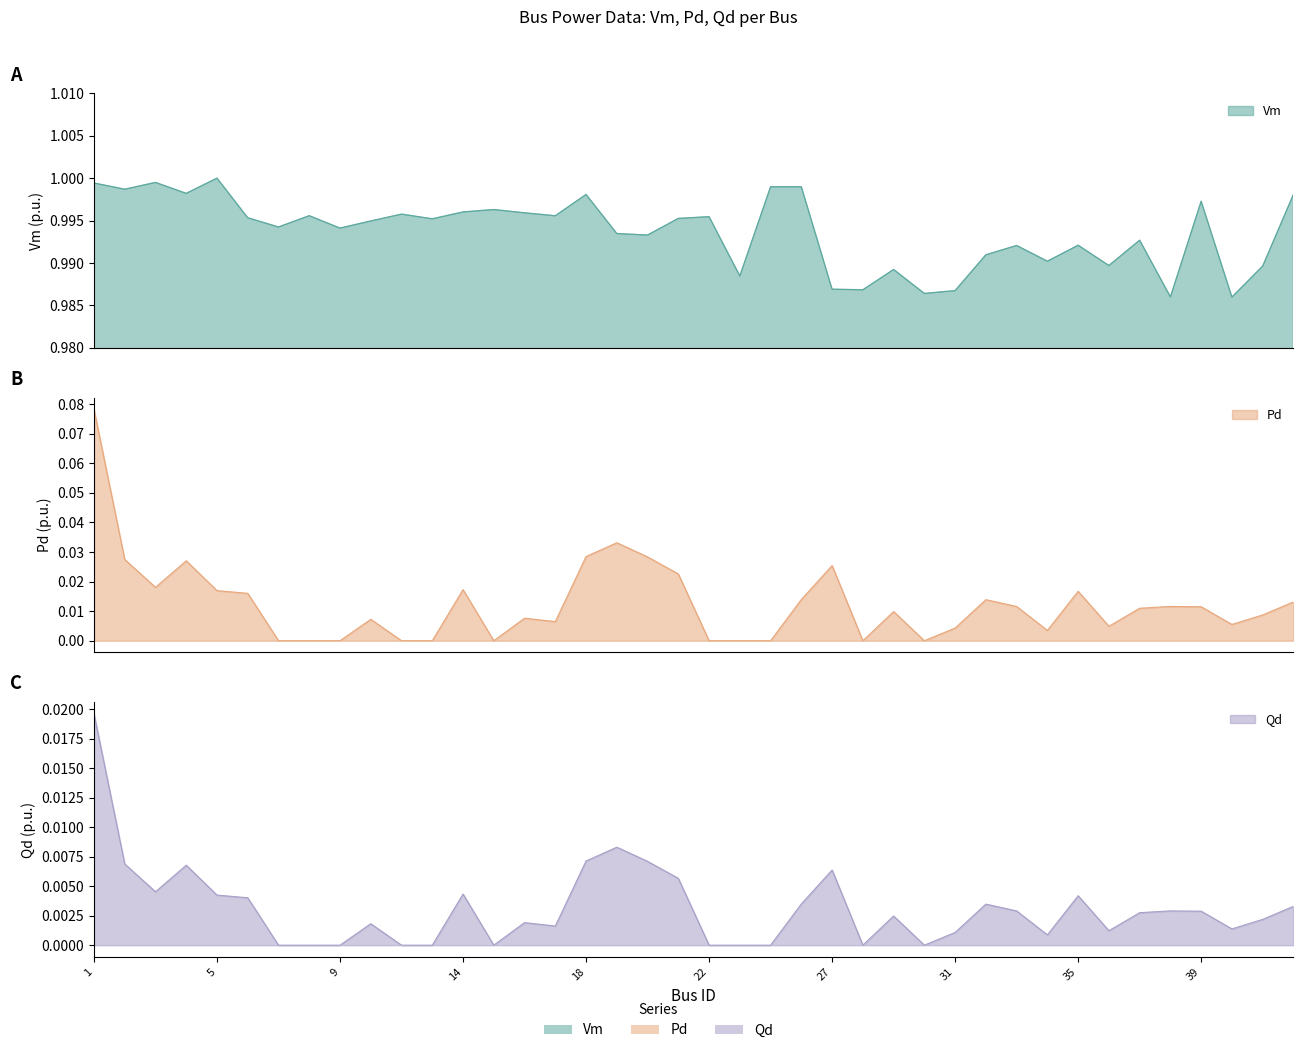

Which series has the largest range (max minus min)?

Pd